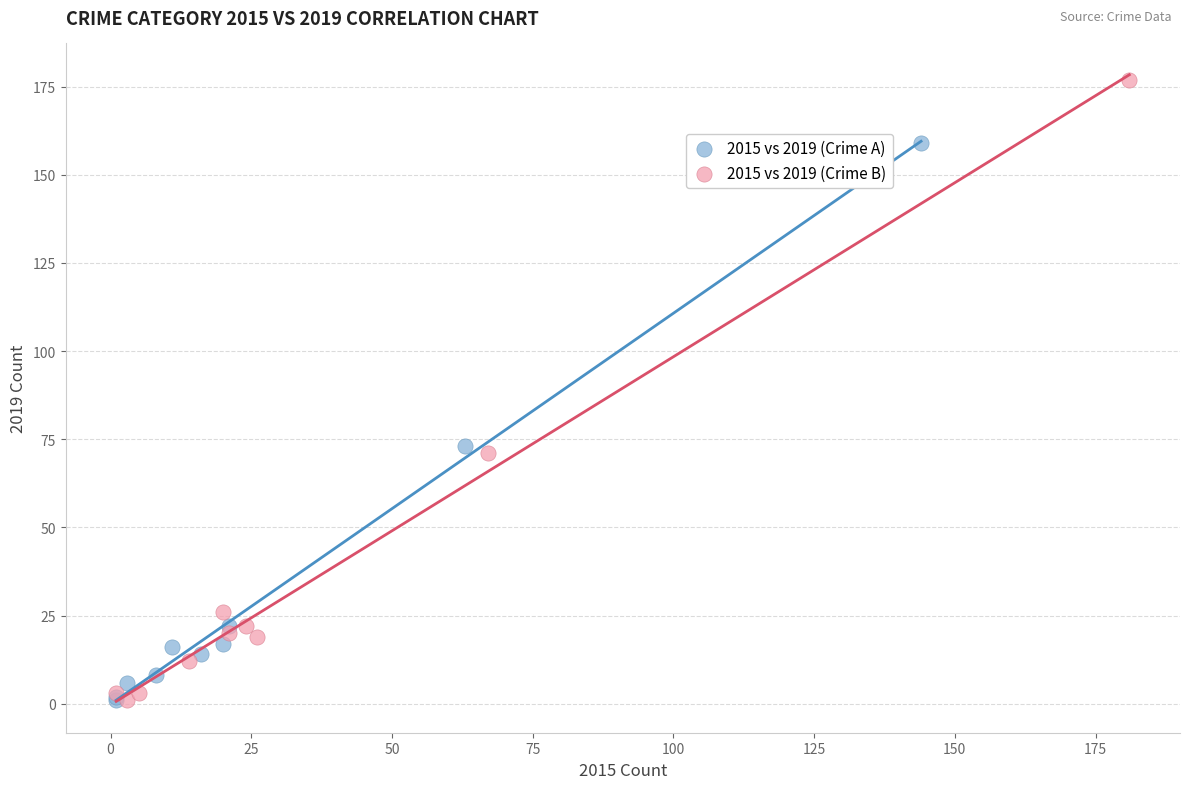

What are all the series names shown in the legend?

2015 vs 2019 (Crime A), 2015 vs 2019 (Crime B)